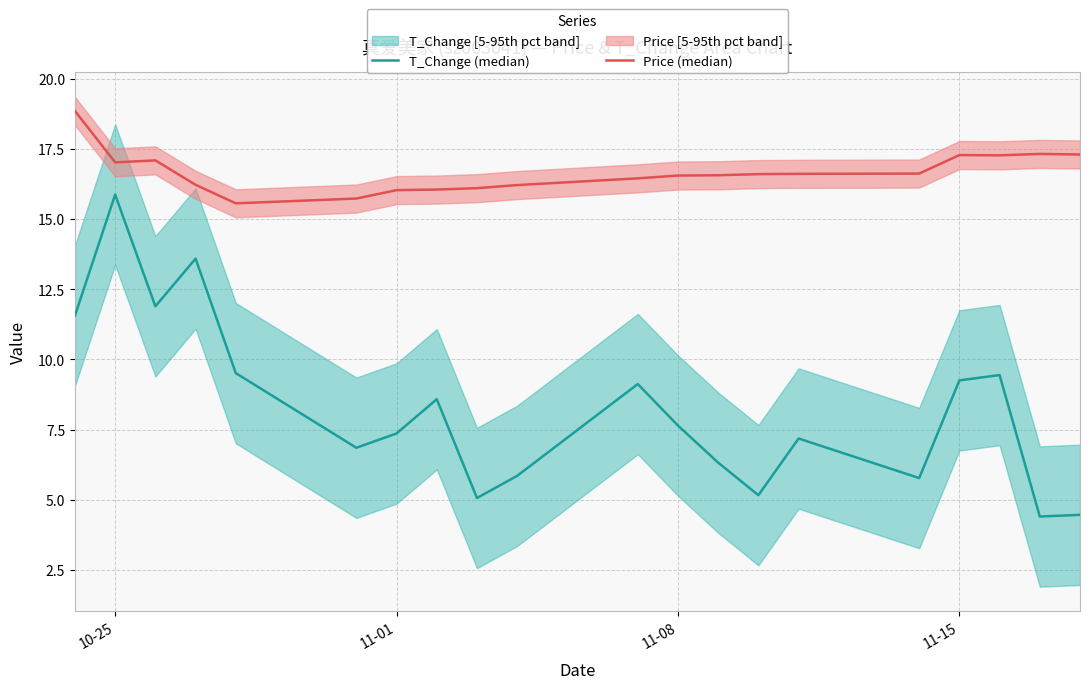

Which series has the largest total across all categories?

Price (median)